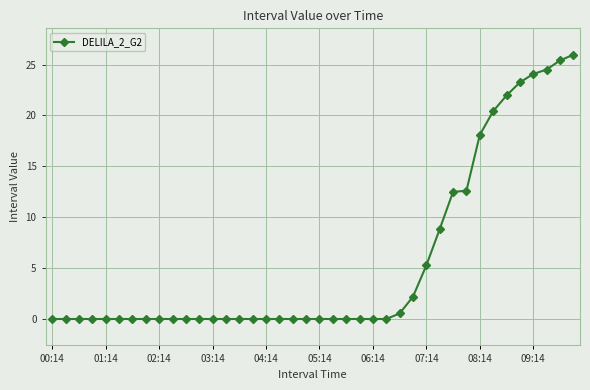

What is the value of the 39th point from the left?

25.4